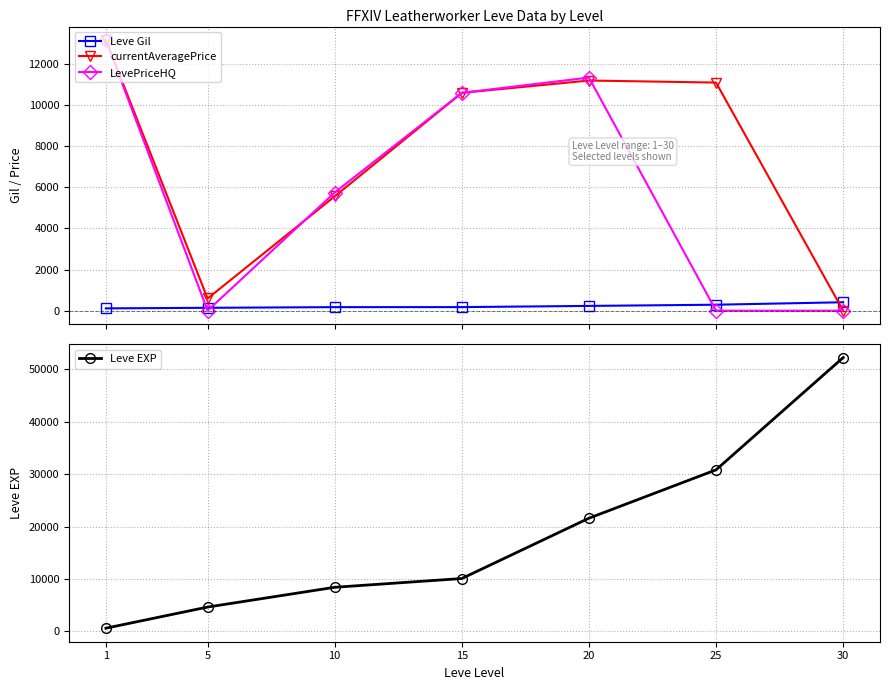

Between which two adjacent categories do LevePriceHQ and Leve Gil first intersect?

1 and 5